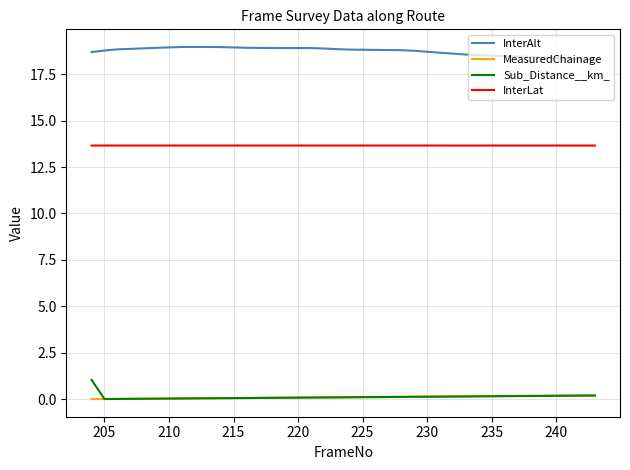

What is the greatest value displayed?

19.0